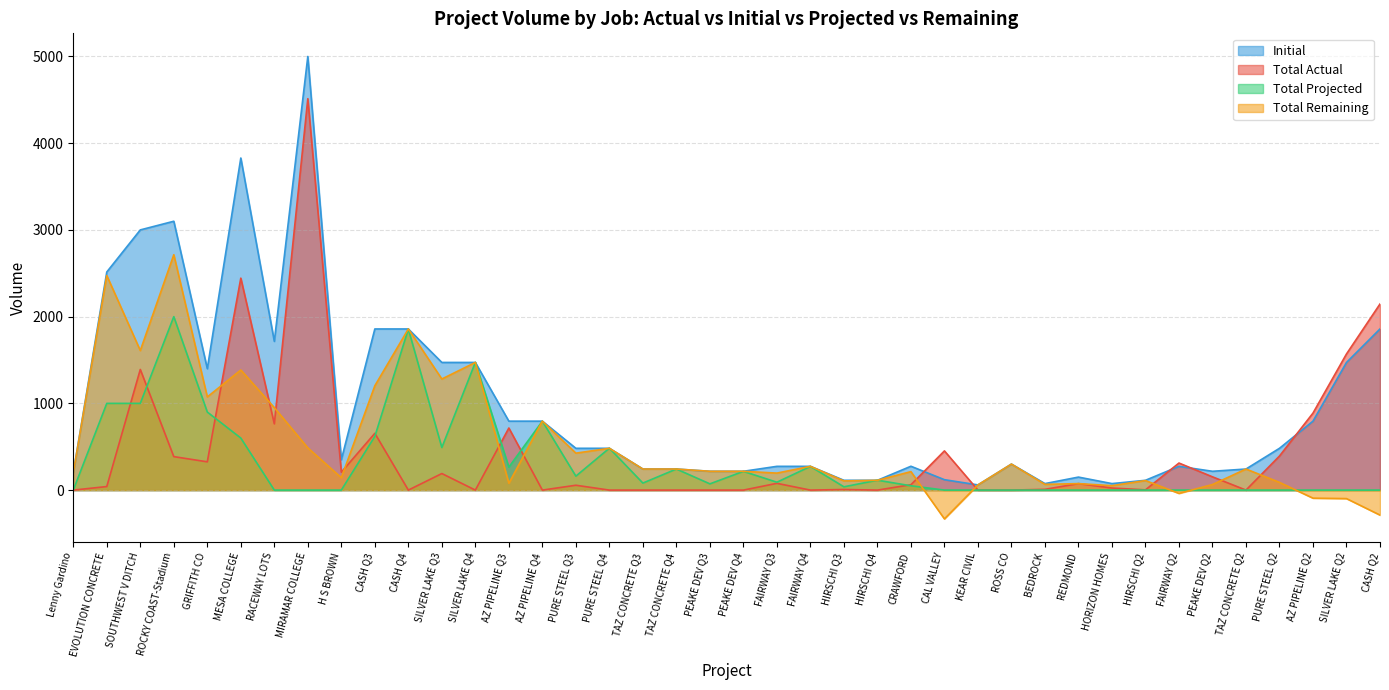

What is the total value across all series at PEAKE DEV Q3?

506